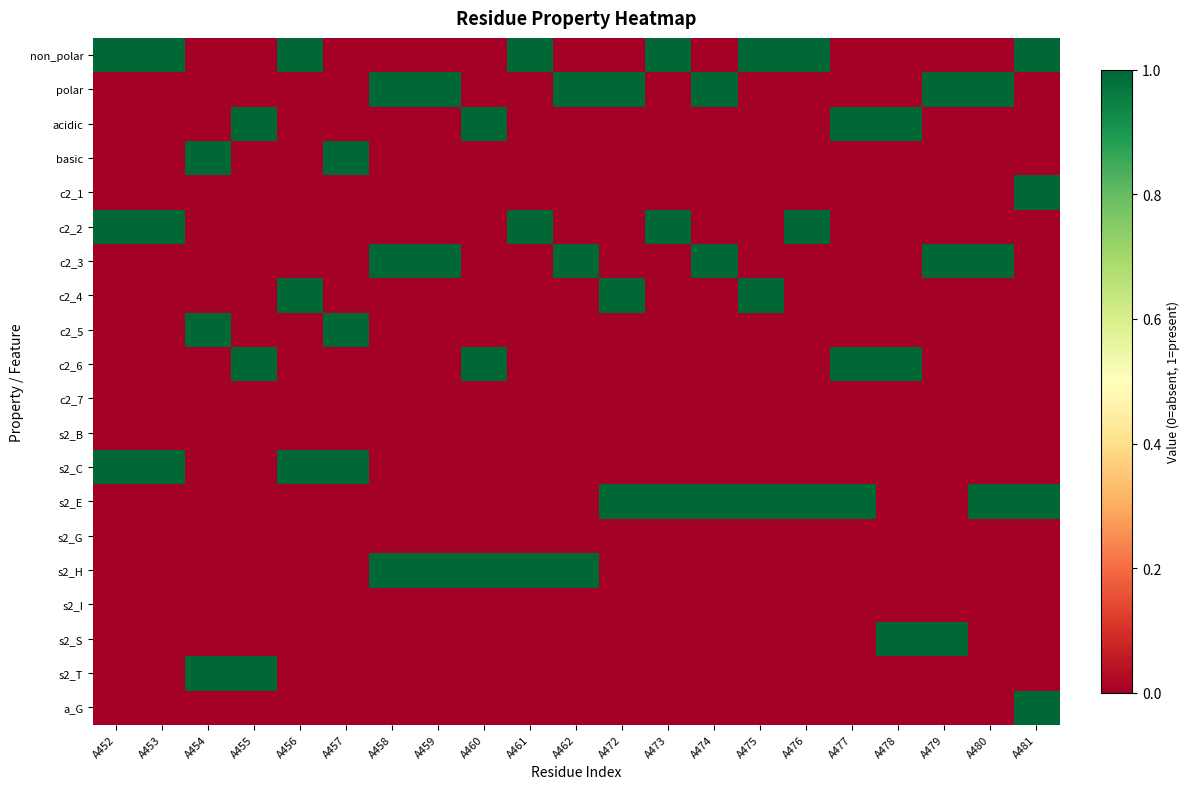

What is the maximum value shown in the chart?

1